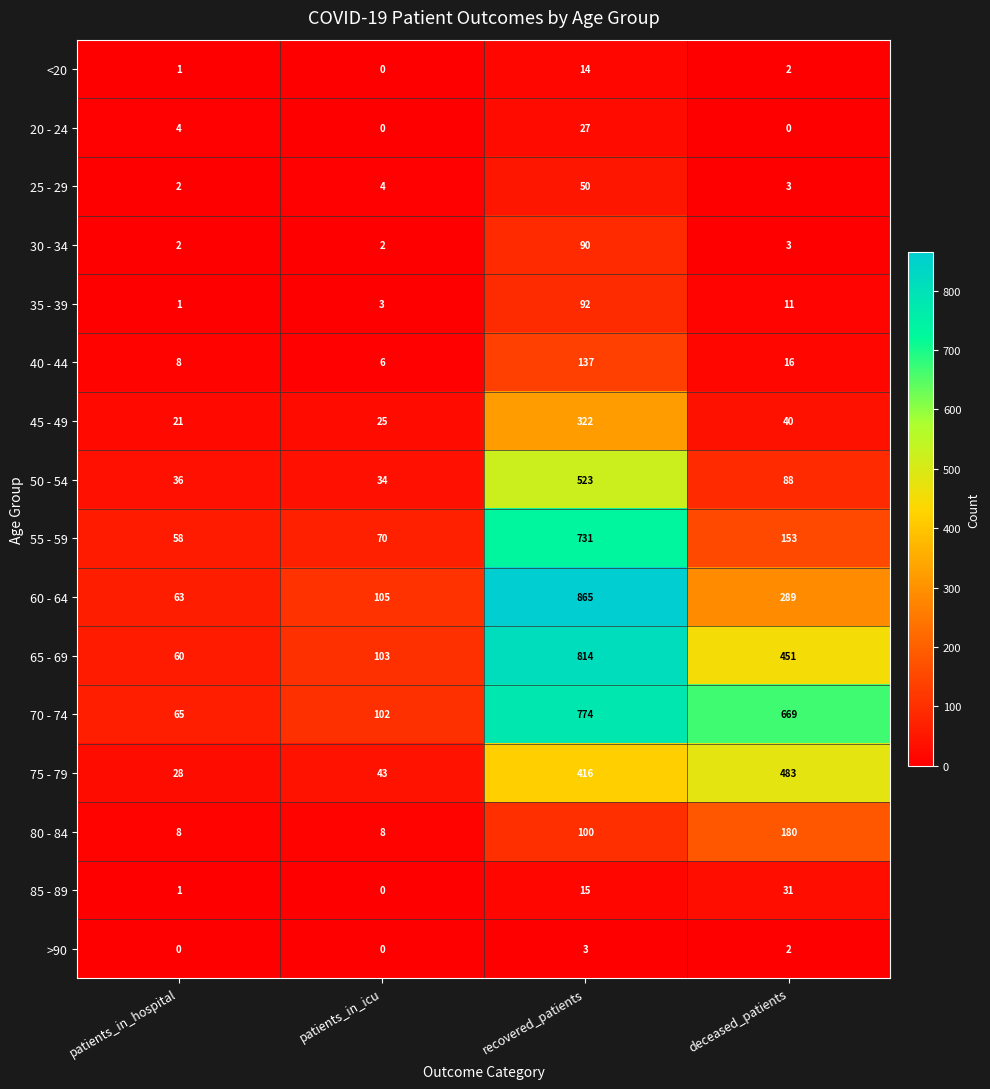

How many series are shown in this chart?

16